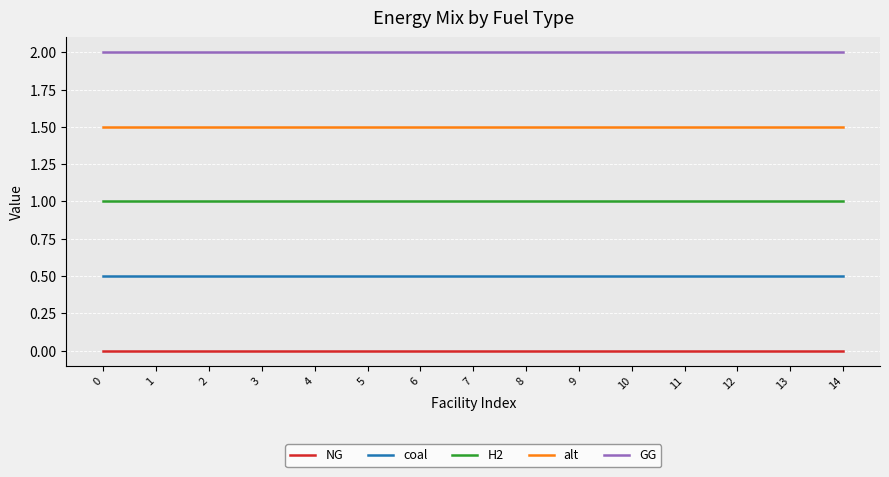

Is the value of GG at 9 greater than the value of coal at 8?

Yes